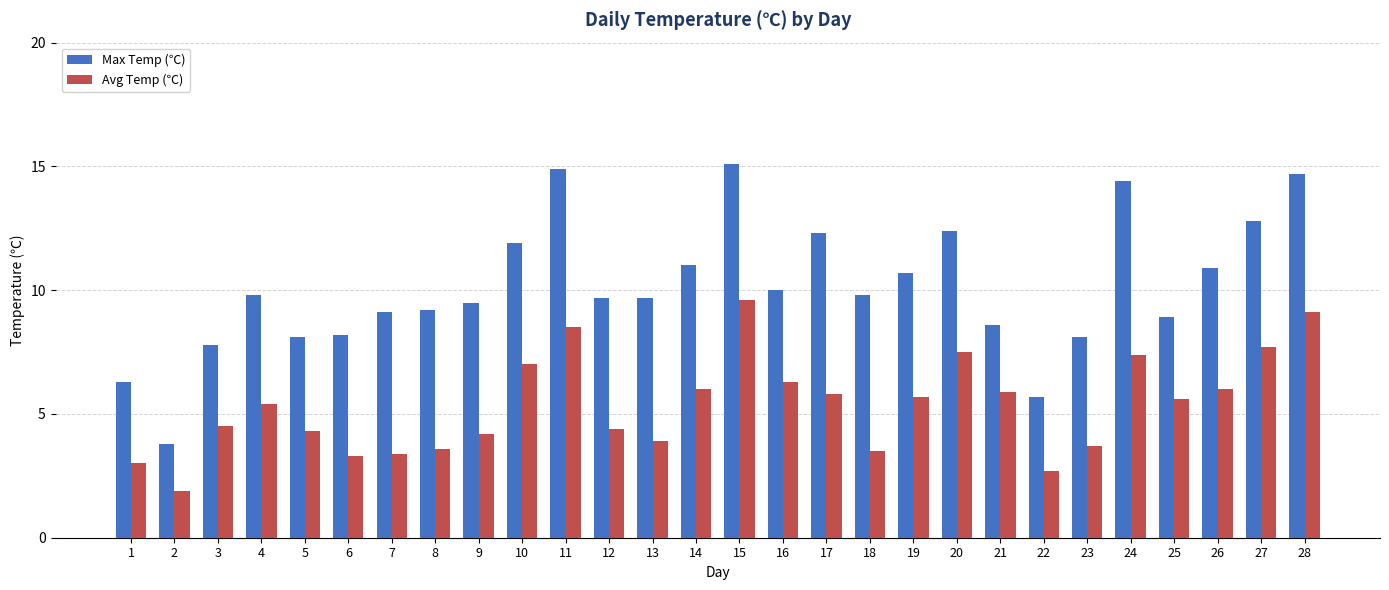

What is the approximate value of Max Temp (℃) at 18?

9.8